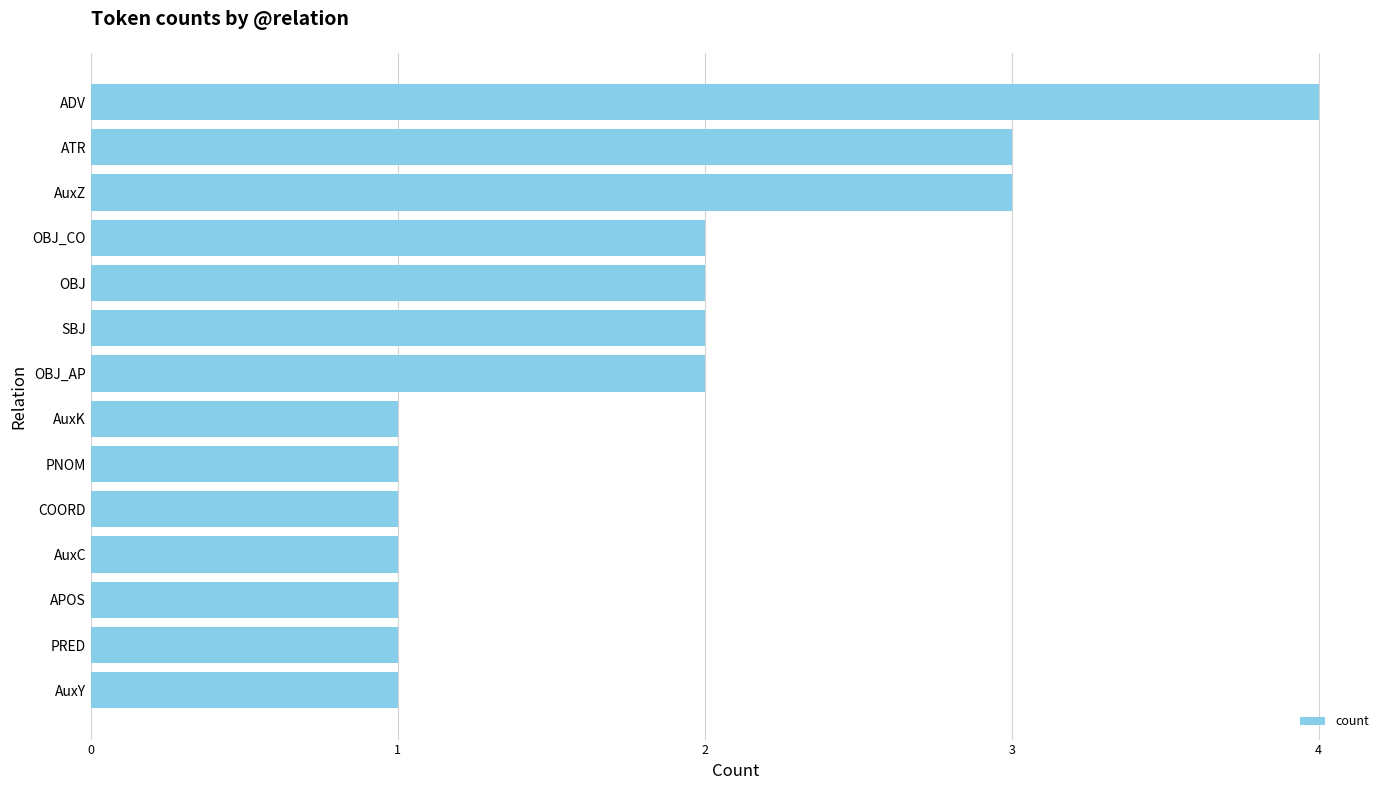

What is the sum of all values?

25